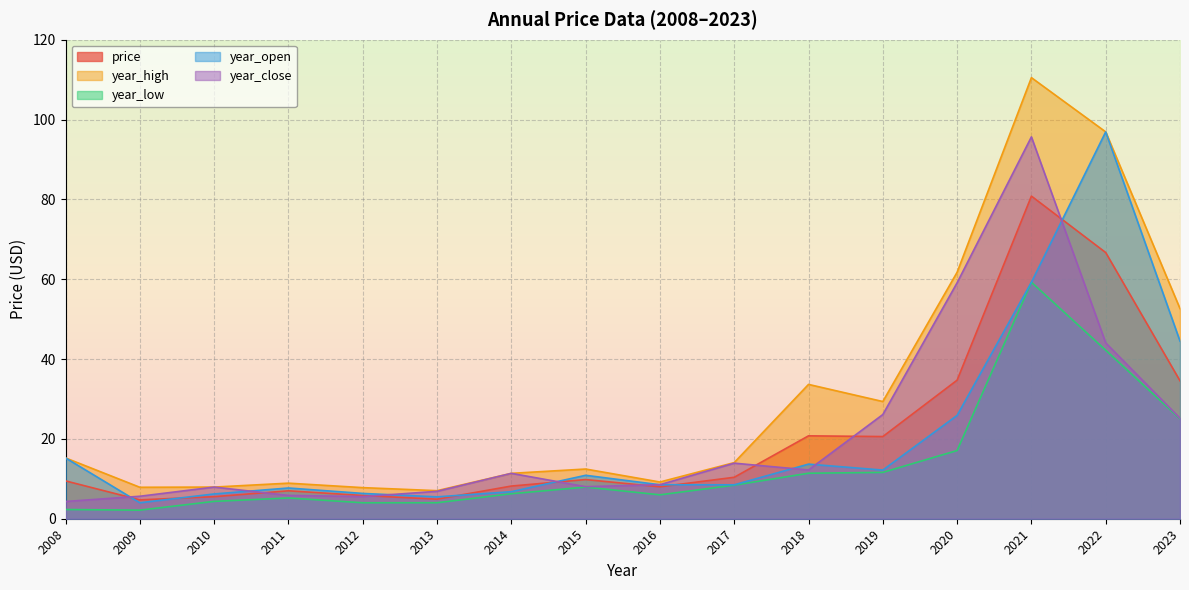

Which series changed the most between 2015 and 2017?

year_close